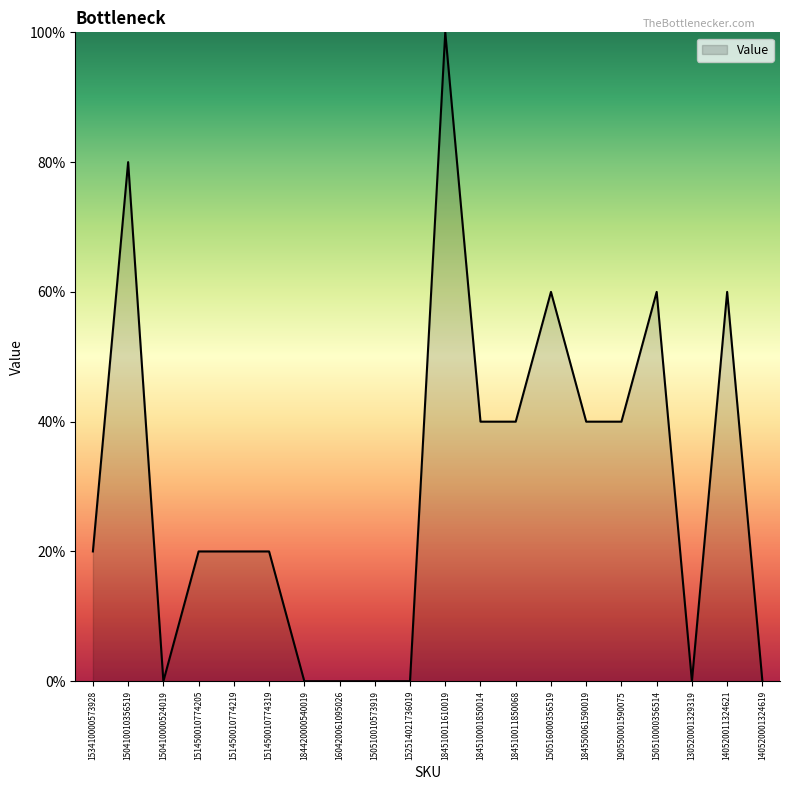

What is the greatest value displayed?

100